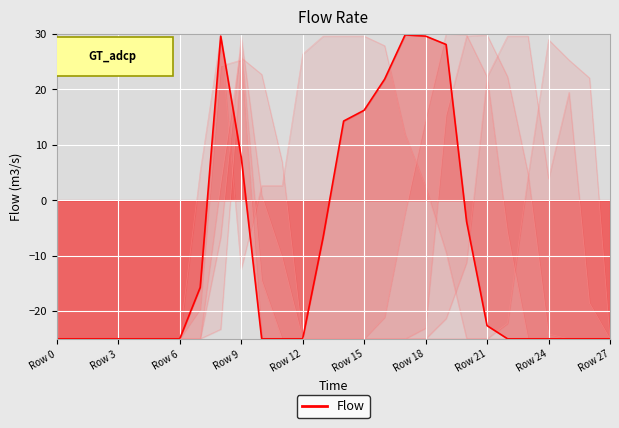

What position from the left is 19?

20